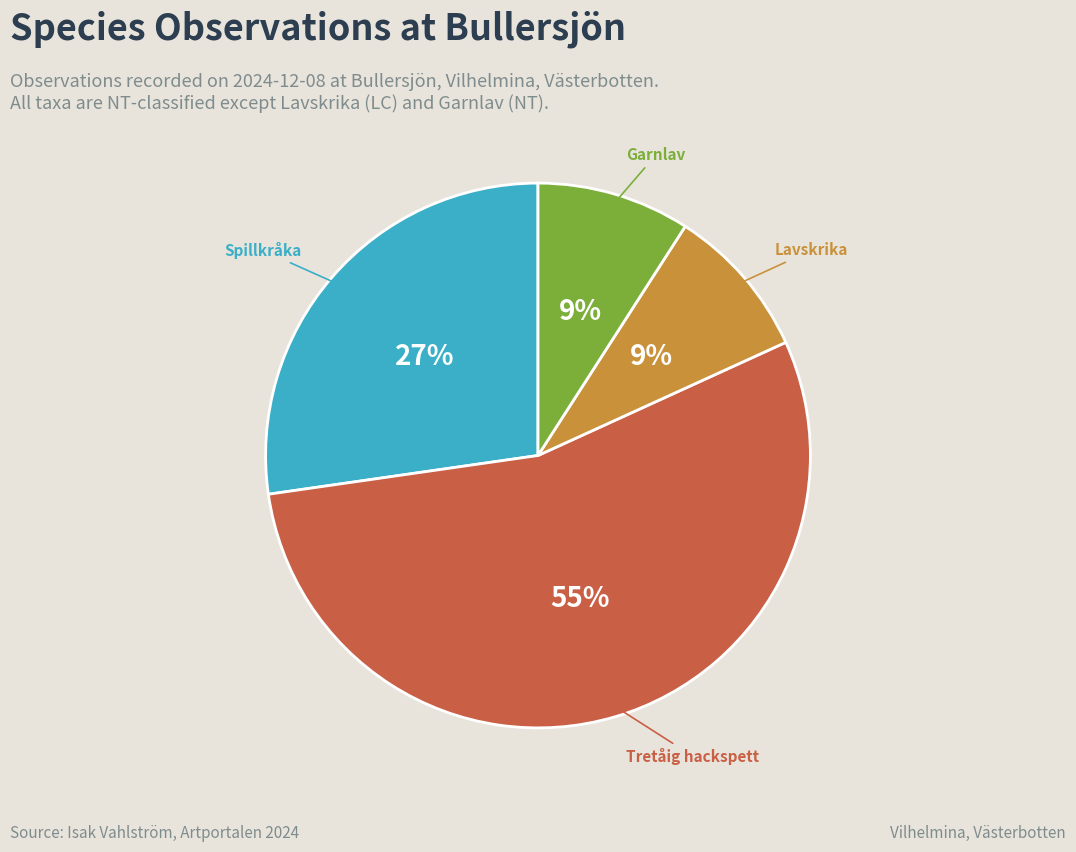

To the nearest percent, what is the average slice percentage?

25%